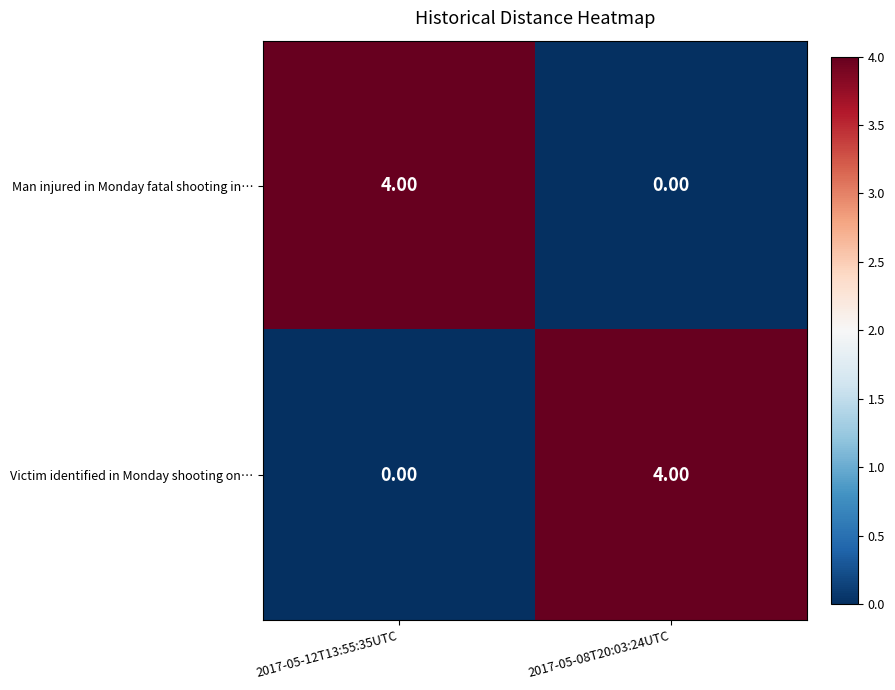

What is the difference between the highest and lowest values at 2017-05-08T20:03:24UTC?

4